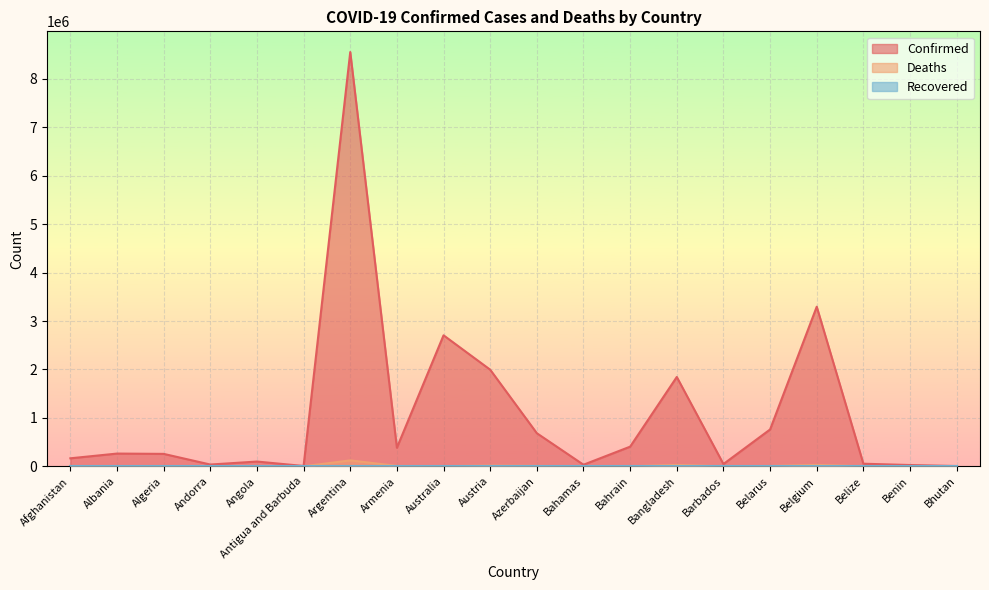

How many values in the Confirmed series exceed 263172?

9